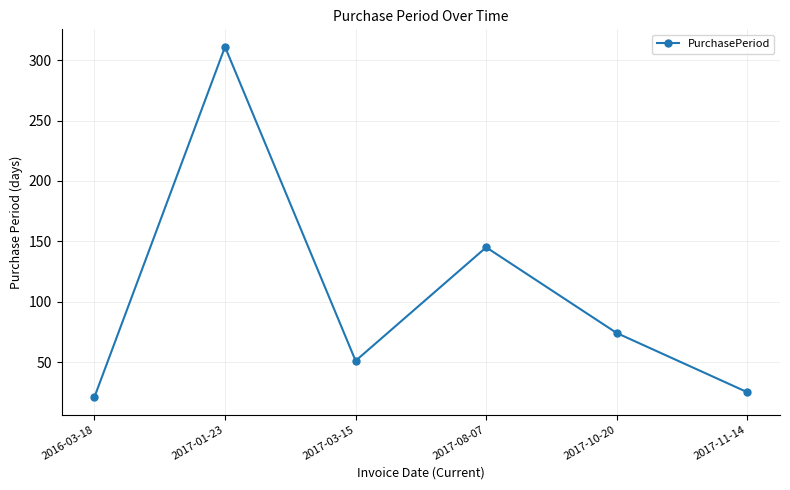

What is the change in value from 2017-03-15 to 2017-11-14?

-26